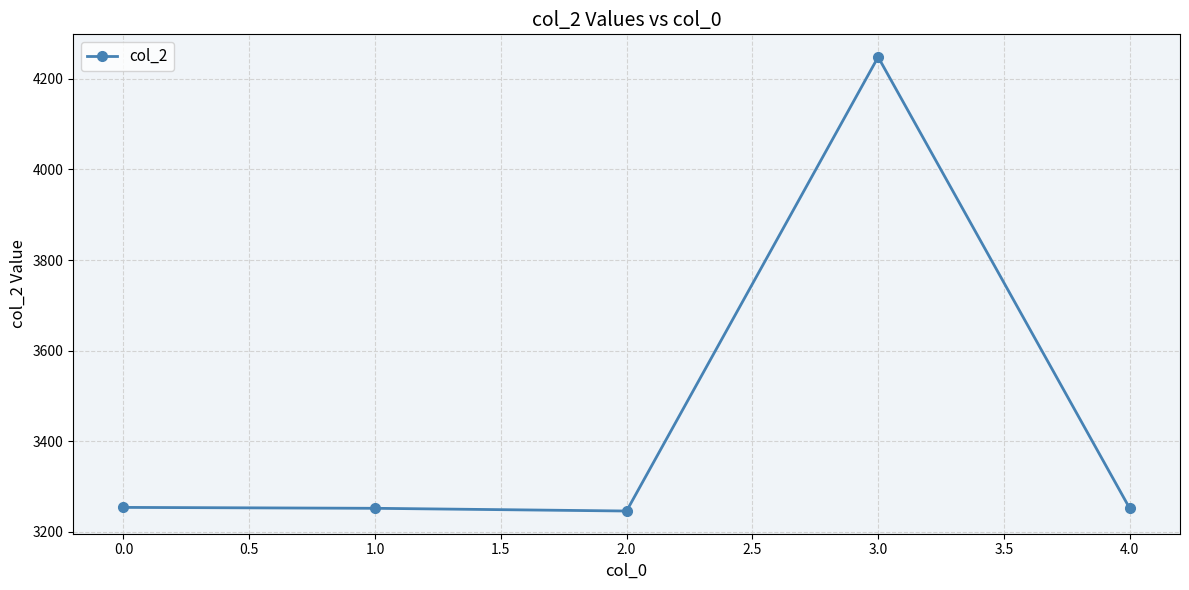

Which has a higher value, 3.0 or 4.0?

3.0